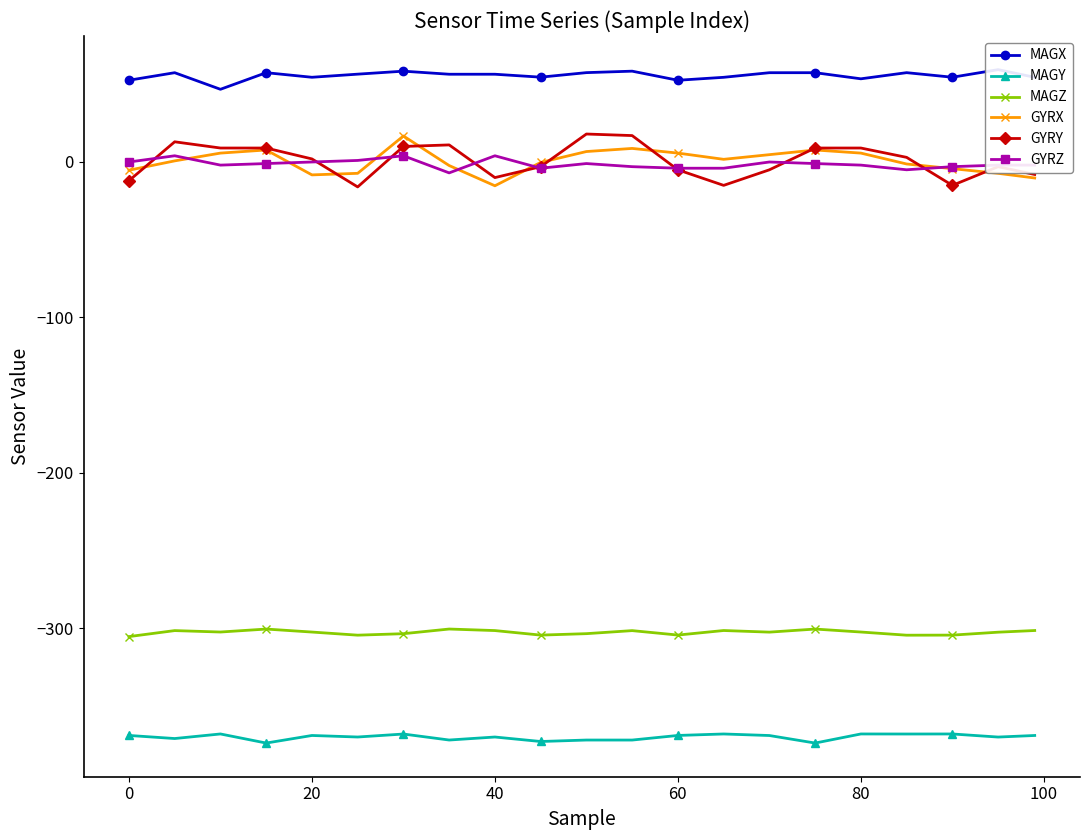

How many negative values does the GYRX series have?

10